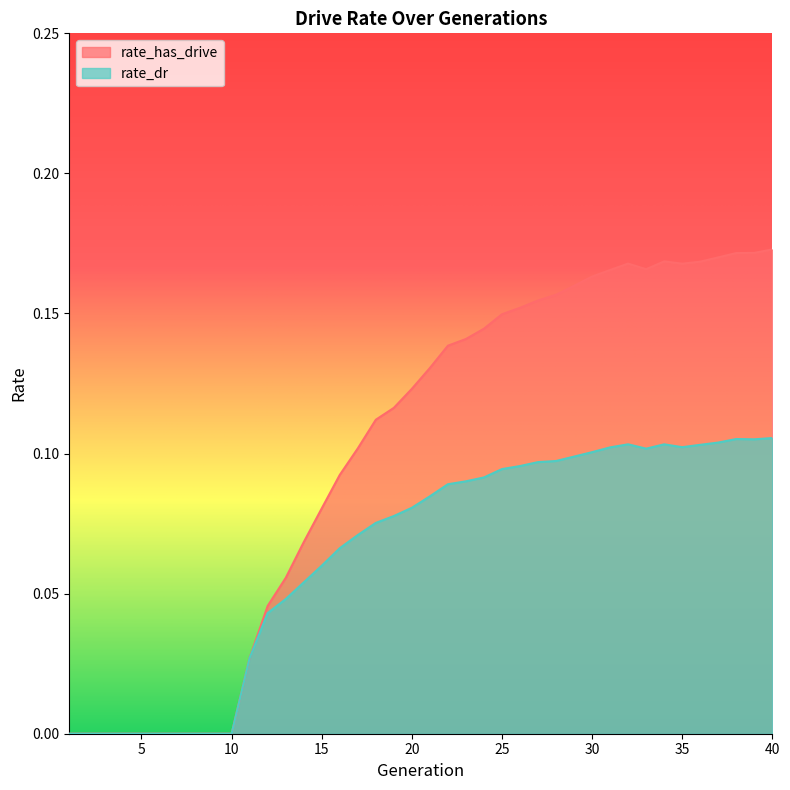

True or false: rate_has_drive has a value of 0.0 at 39.

False